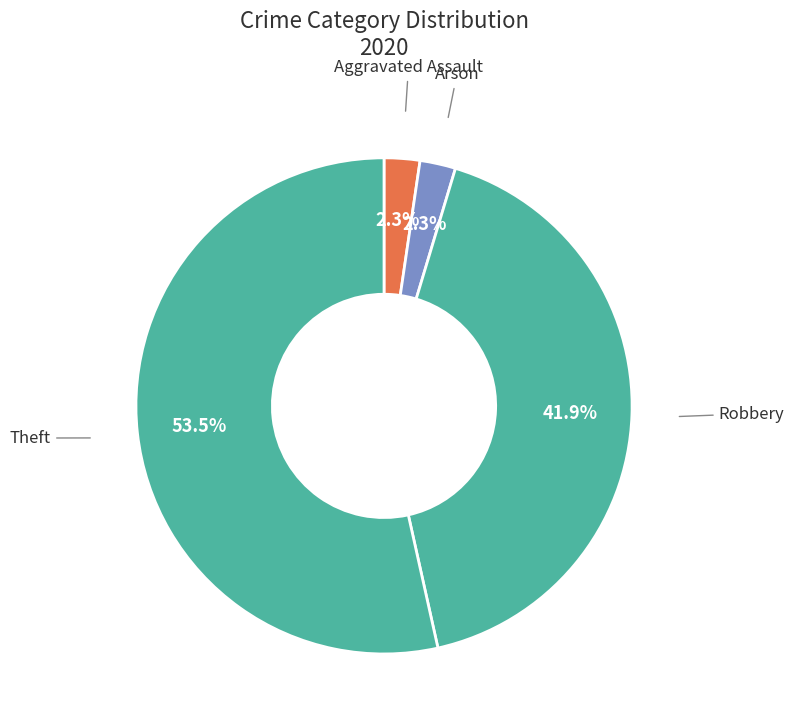

How many slices are in this pie chart?

4